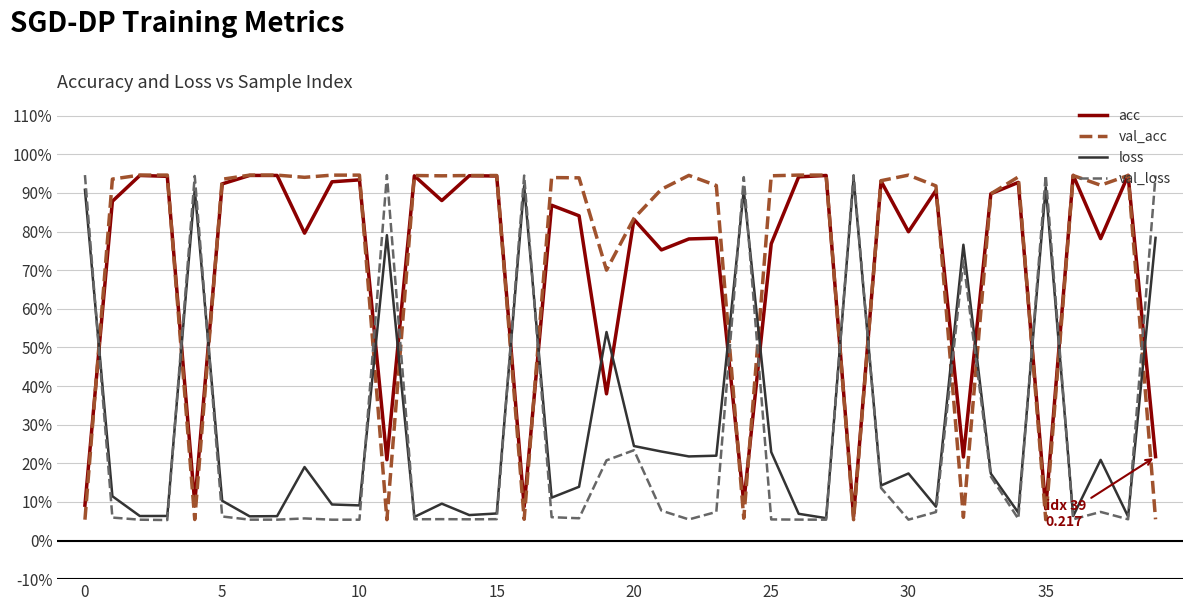

Does the chart display data point markers on the line(s)?

No